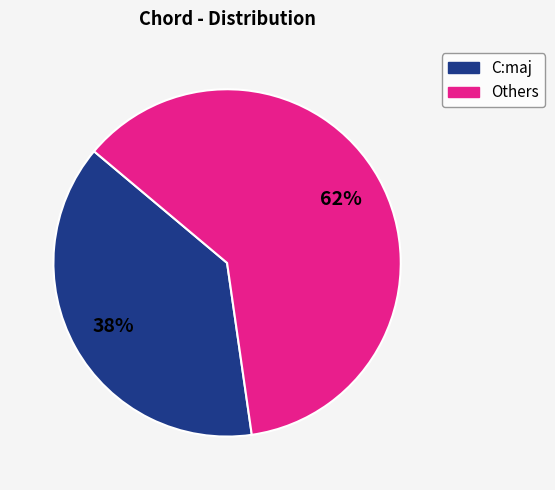

How many slices are in this pie chart?

2